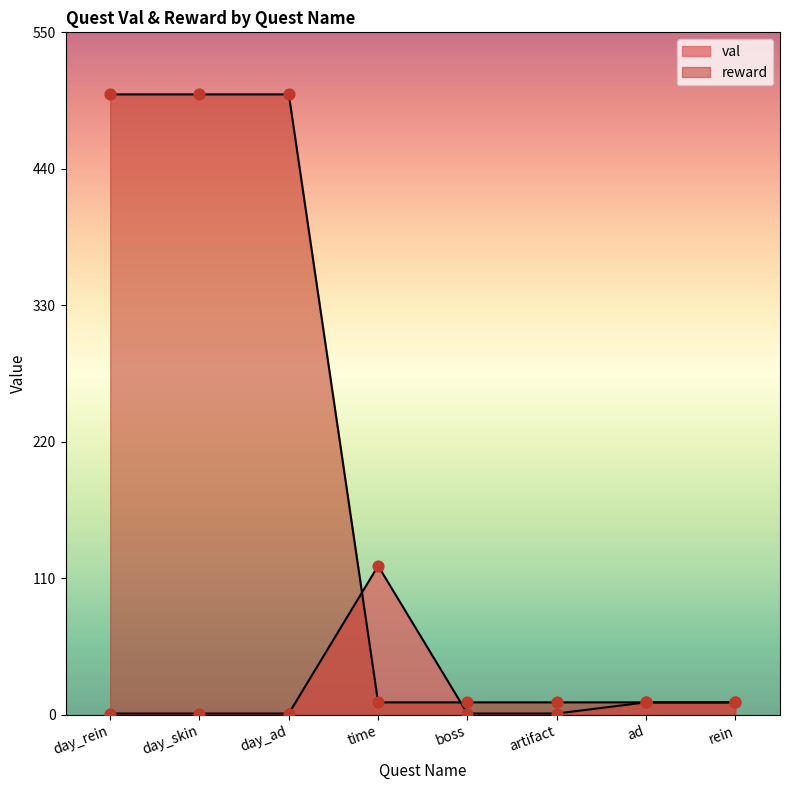

At how many categories does at least one series exceed 301?

3